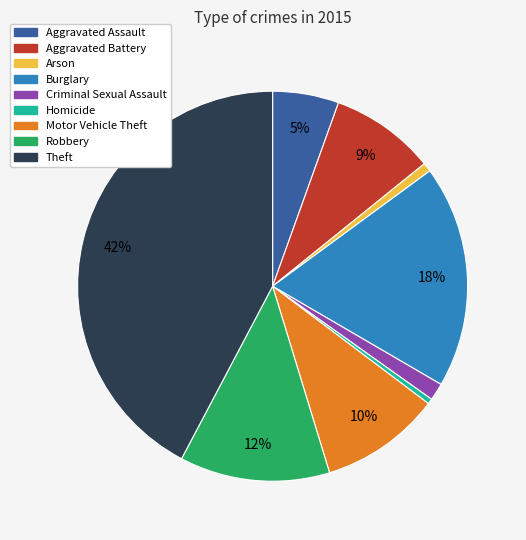

To the nearest percent, what percentage of the pie is Aggravated Assault?

5%